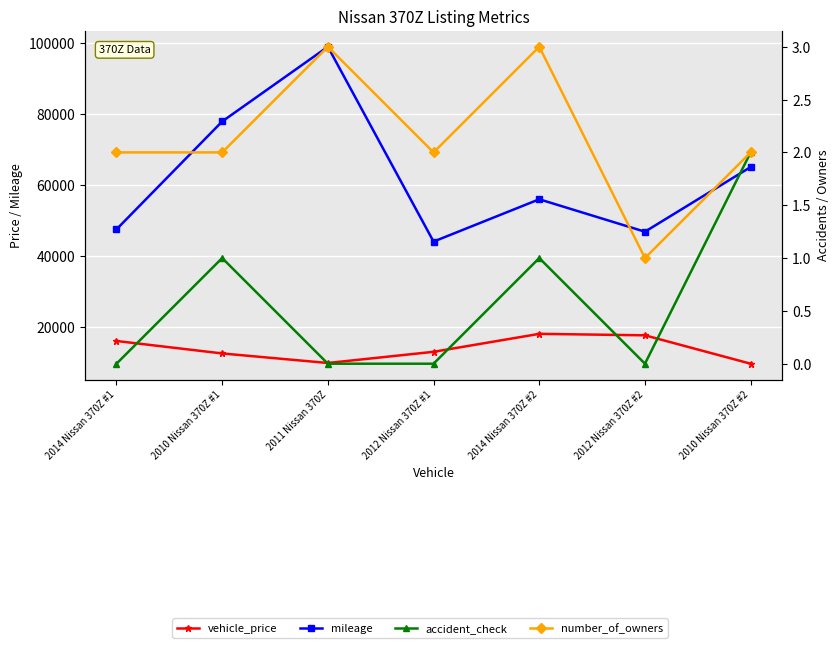

Where is the first local minimum for vehicle_price?

2011 Nissan 370Z